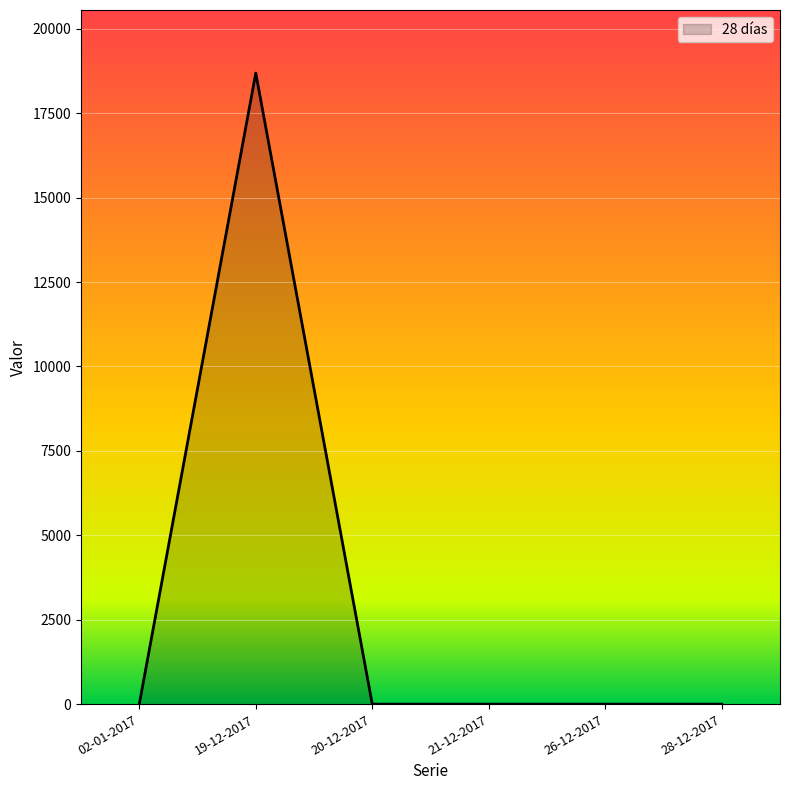

How many distinct data groups are displayed?

1